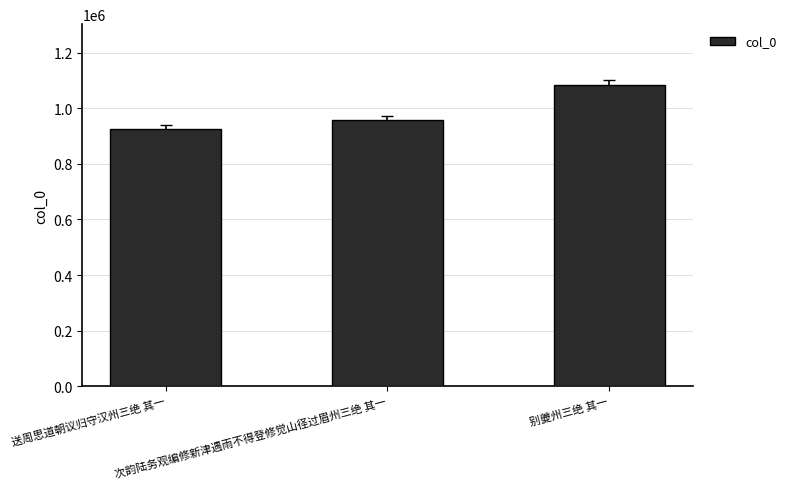

What is the change in value from 送周思道朝议归守汉州三绝 其一 to 次韵陆务观编修新津遇雨不得登修觉山径过眉州三绝 其一?

+32073